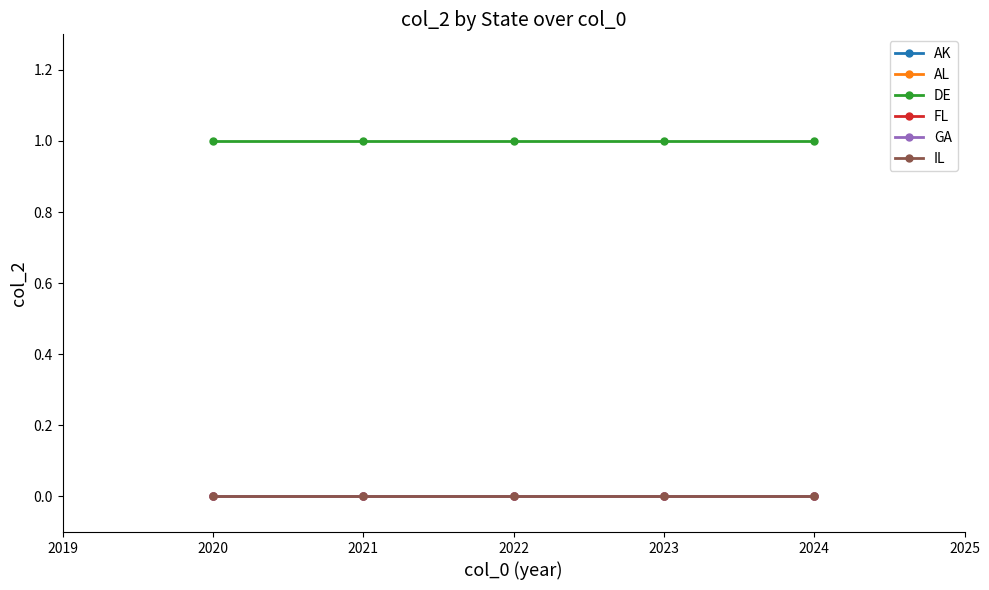

Which series changed the most between 2020 and 2022?

AK